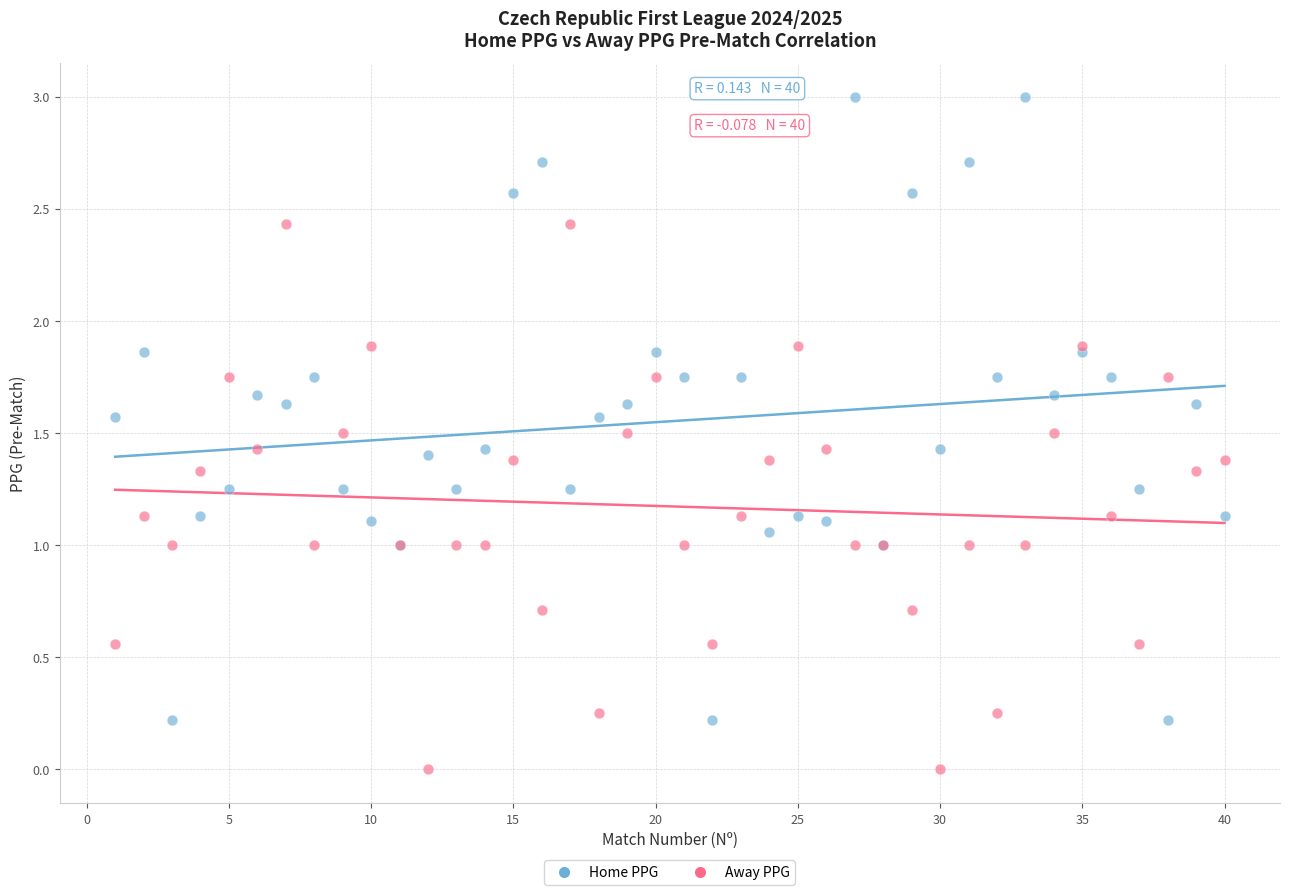

Which series contains the highest Y value?

Home PPG